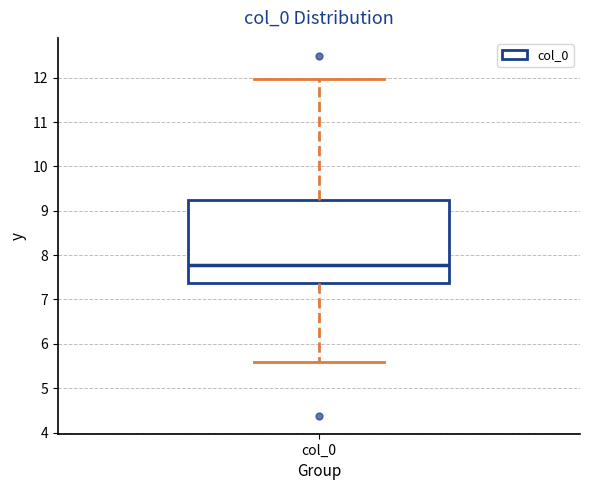

Read this box plot against the y-axis: the position of the median line, the range covered by the box, and the ends of both whiskers. The values are not printed on the chart, so give them approximately, as read against the axis.

median 7.8, box 7.4 to 9.2, whiskers 5.6 to 12.0